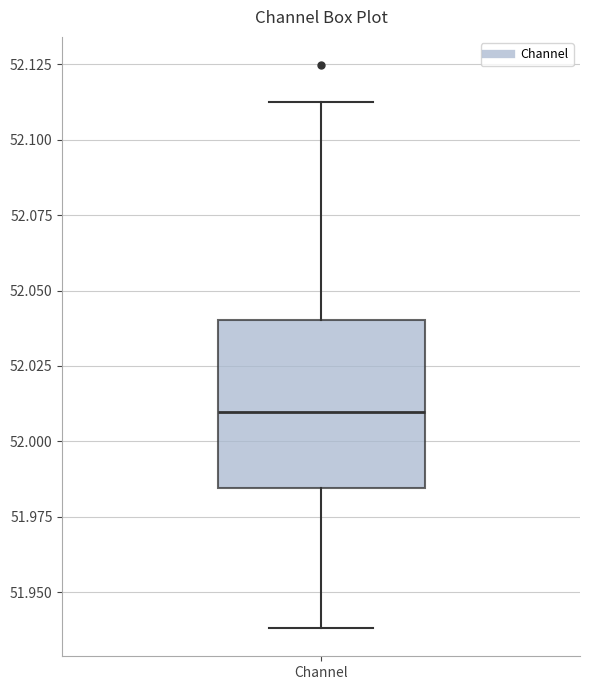

Transcribe this box plot: give where the median line is, the range the box spans, and where the two whiskers end, as read against the y-axis. The values are not printed on the chart, so give them approximately, as read against the axis.

median 52.010, box 51.985 to 52.040, whiskers 51.940 to 52.110